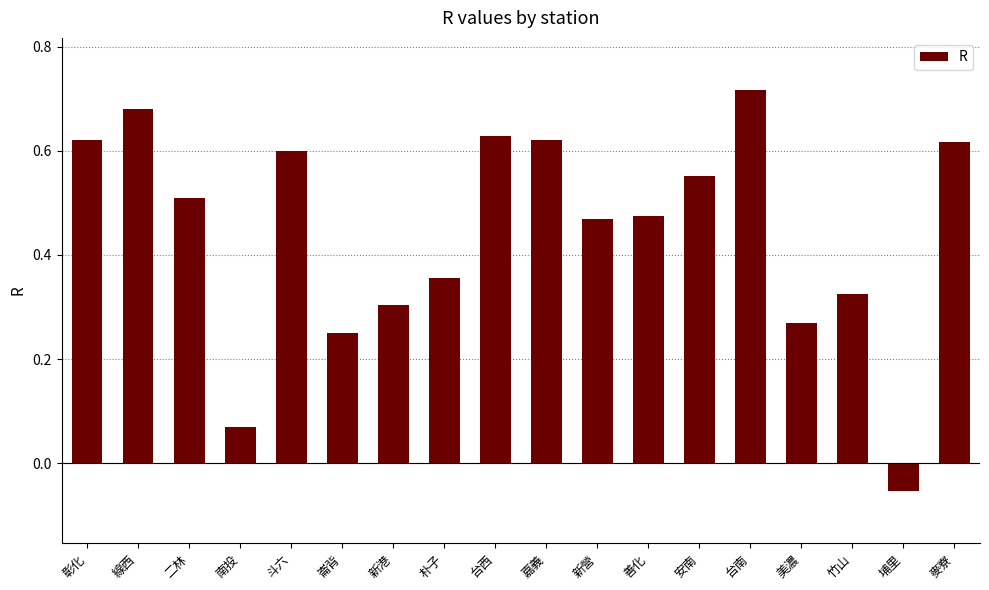

Is it true that the value at 善化 is 0.5?

True